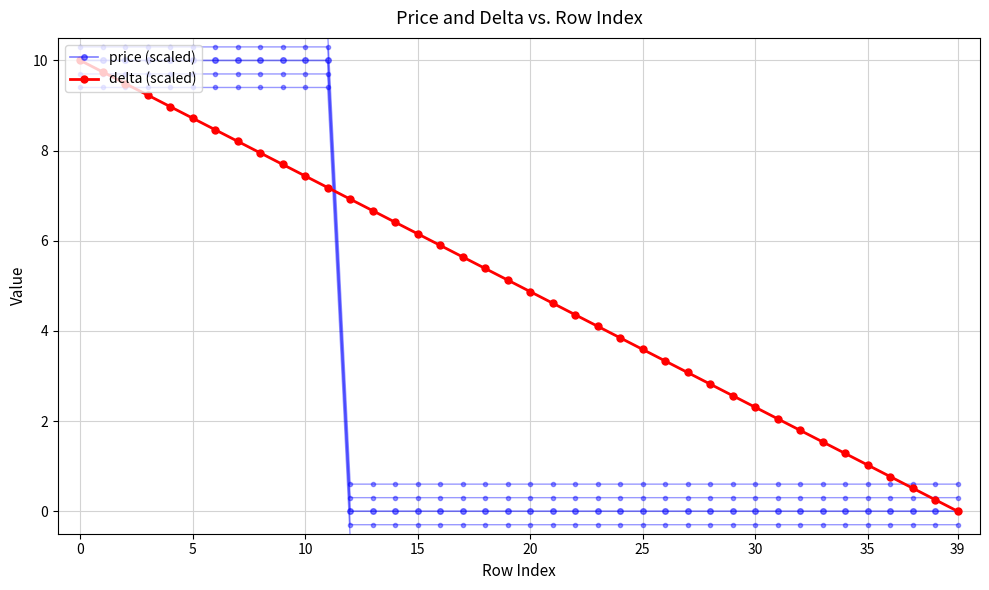

List the series in order of their overall mean, lowest first.

price (scaled), delta (scaled)